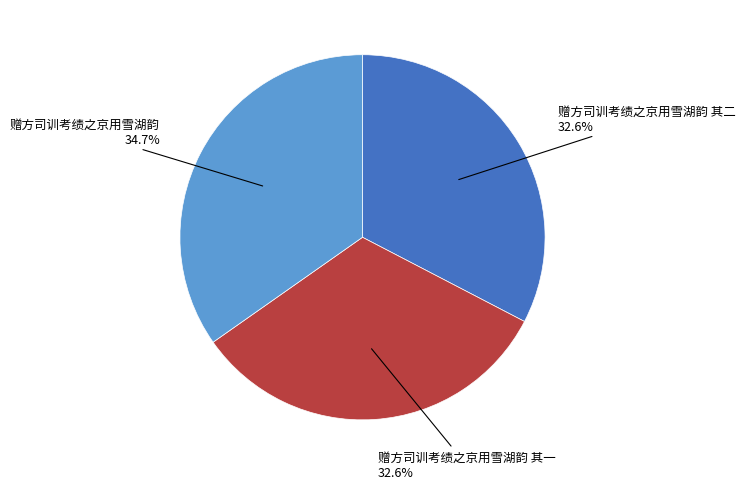

Does any single category account for the majority?

No